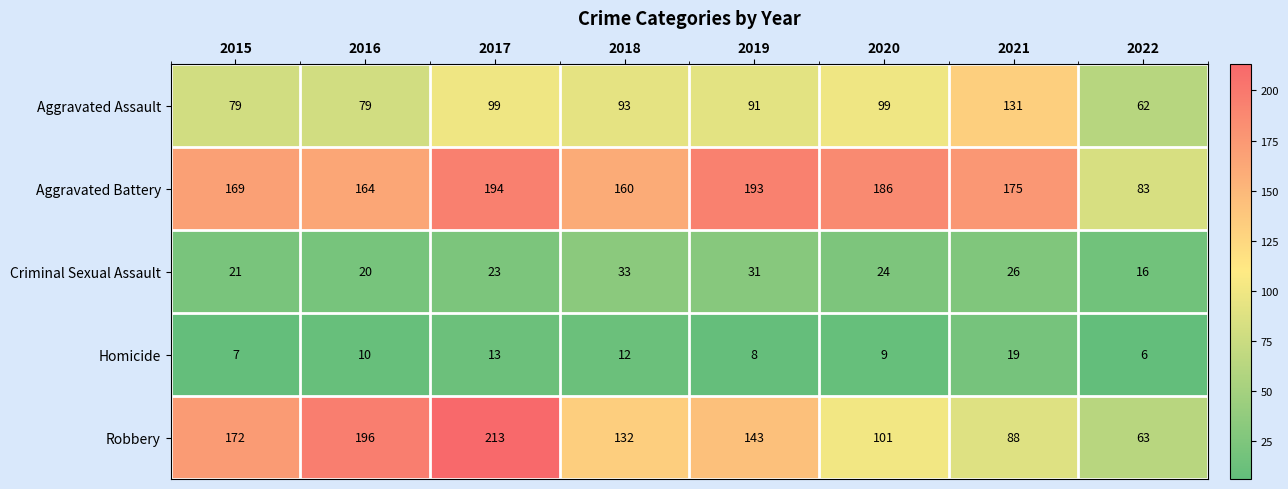

True or false: Criminal Sexual Assault has a value of 21 at 2015.

True